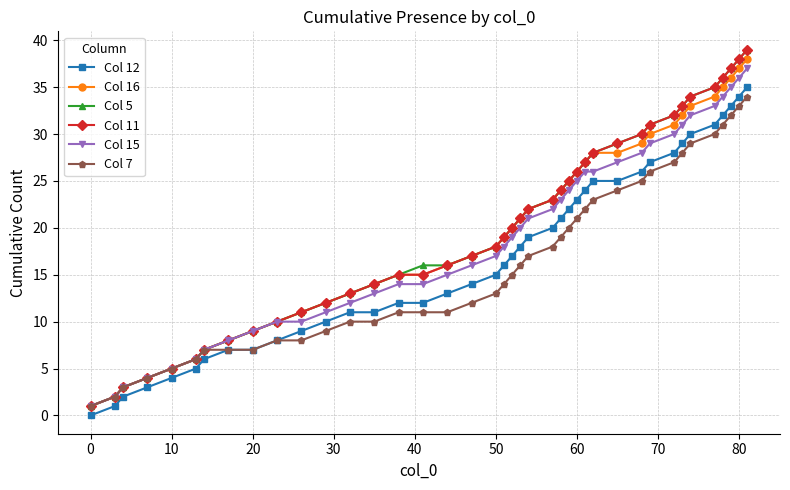

True or false: Col 11 has more than 1 interior local peaks.

False